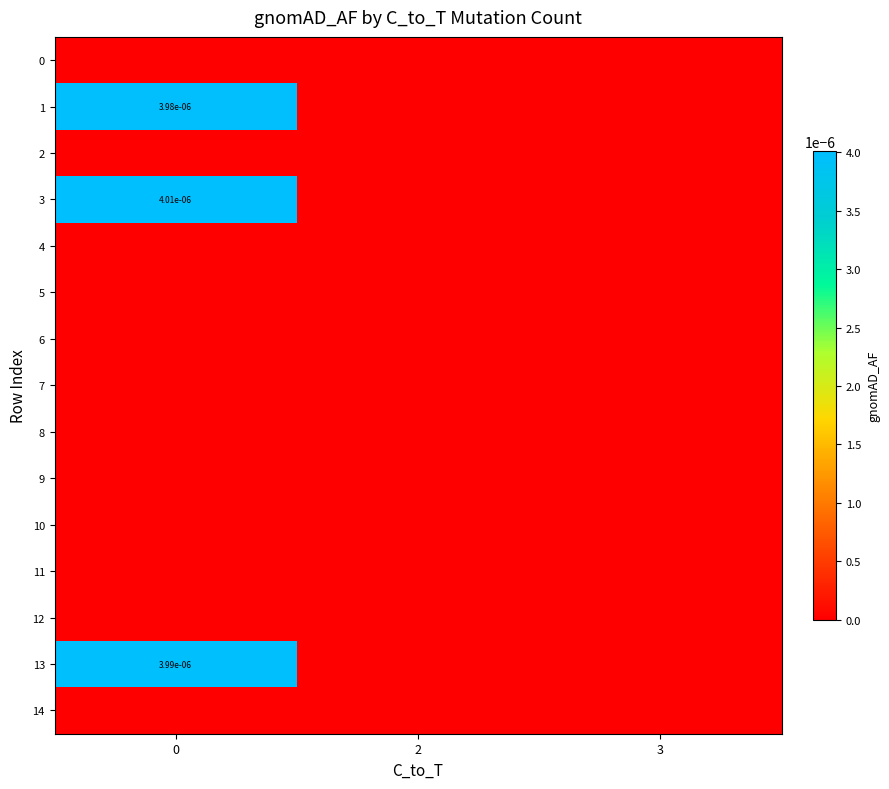

Between 0 and 2, which series saw the biggest shift?

3